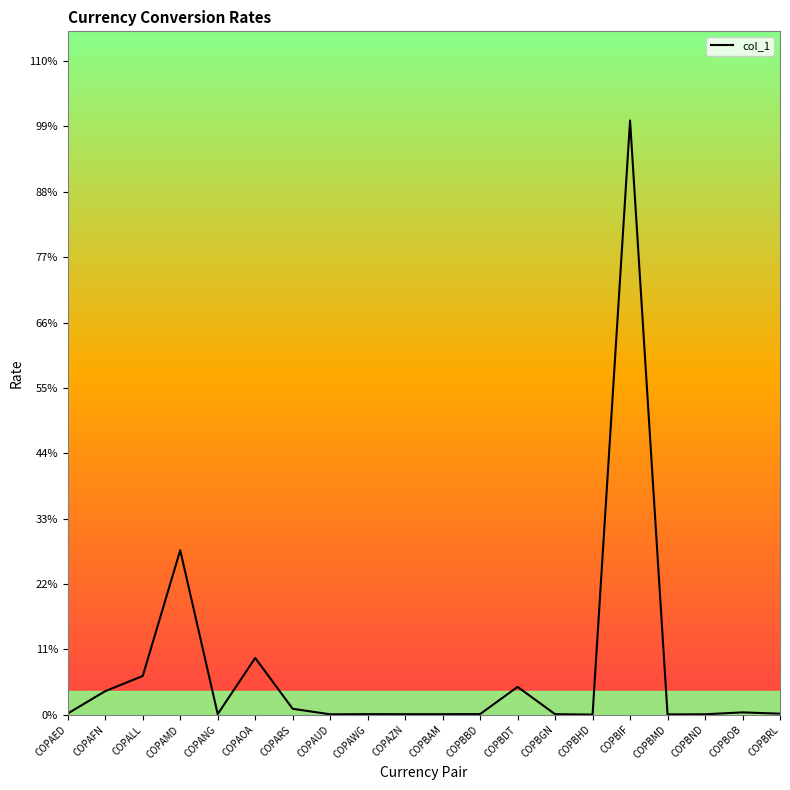

Rank the categories by value from highest to lowest.

COPBIF, COPAMD, COPAOA, COPALL, COPBDT, COPAFN, COPARS, COPBOB, COPAED, COPBRL, COPBBD, COPANG, COPAWG, COPAZN, COPBAM, COPBGN, COPBND, COPAUD, COPBMD, COPBHD